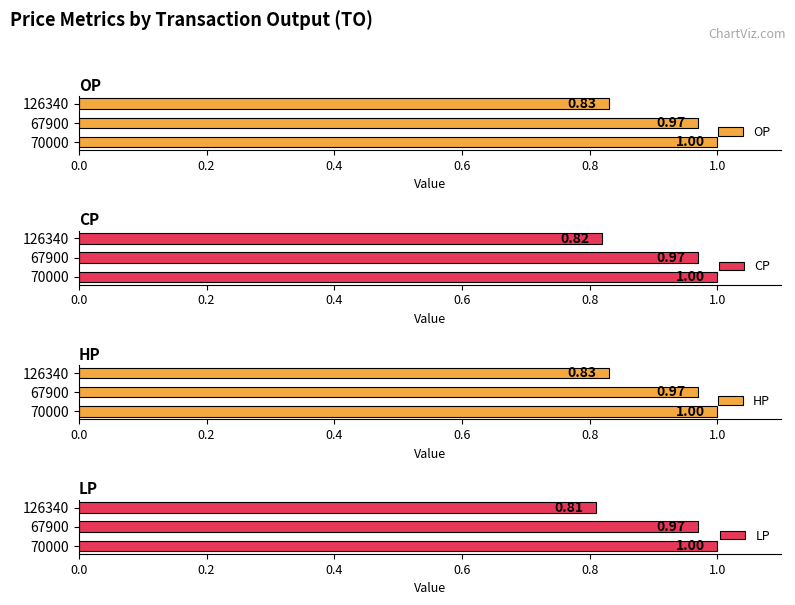

The CP series shows 0.4 at 126340. True or false?

False